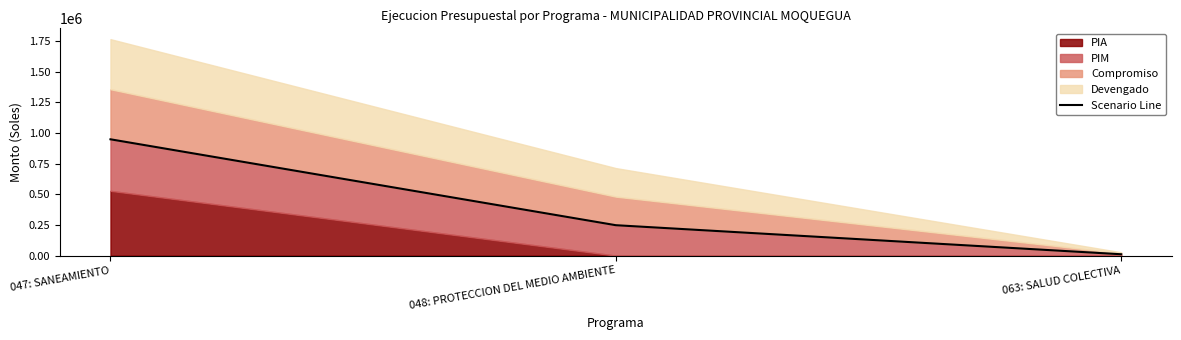

What is the difference between the second highest and minimum values?

236639